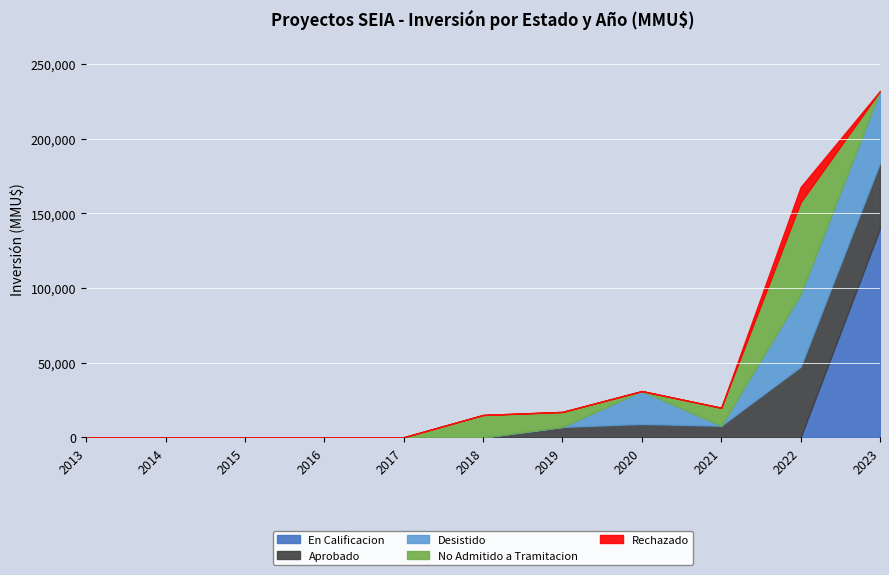

Reading right to left, what are all the values shown in this chart?

En Calificacion: 139872	0	0	0	0	0	0	0	0	0	0
Aprobado: 44024	47300	7800	9000	7000	0	0	0	0	0	0
Desistido: 48114	48600	0	22000	40	0	0	0	0	0	0
No Admitido a Tramitacion: 0	61648	12024	0	10000	15000	79	0	0	0	0
Rechazado: 0	10114	0	0	0	0	0	0	0	0	0